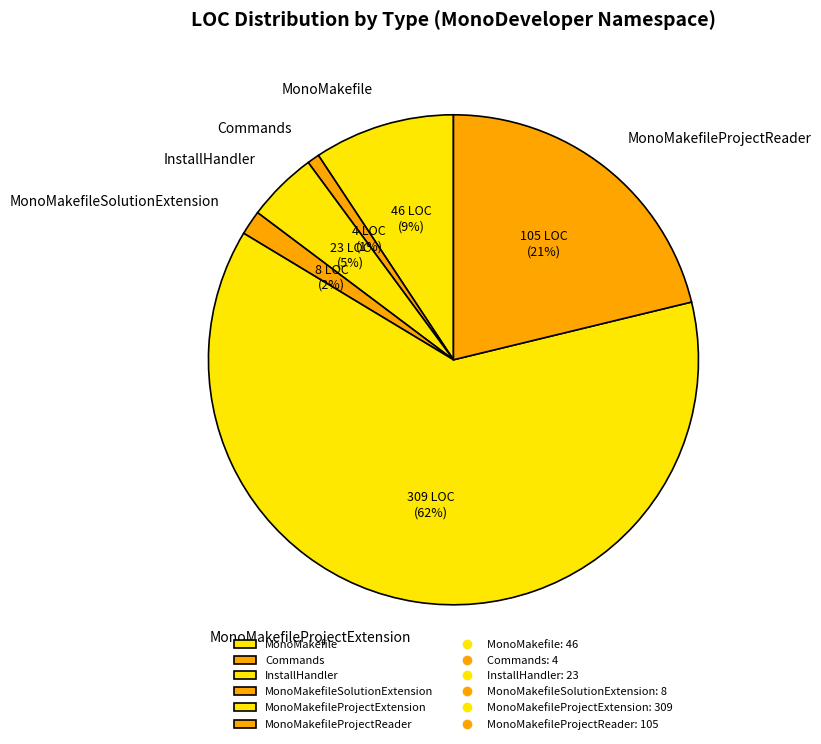

To the nearest percent, what is the average slice percentage?

17%